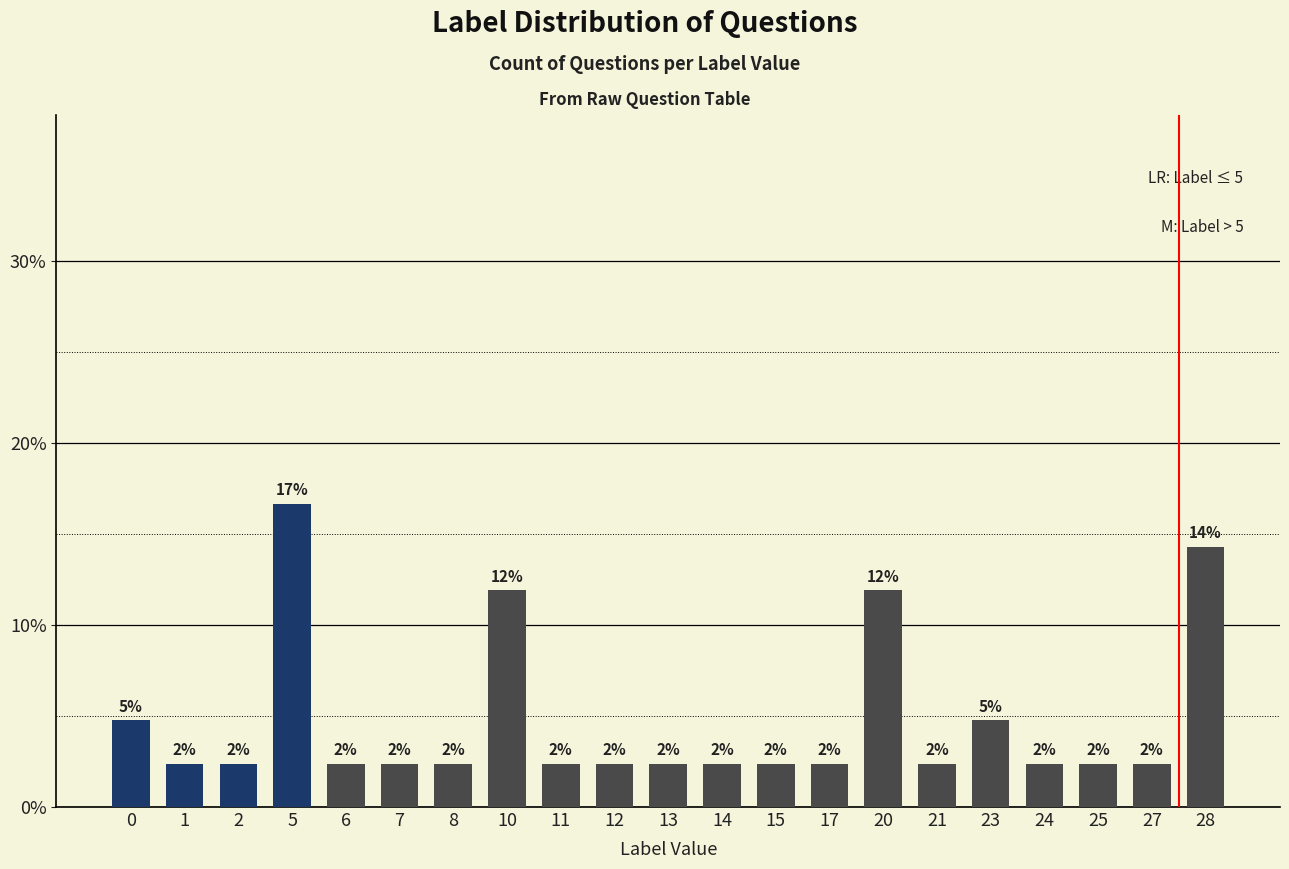

Reading left to right, transcribe all the data shown in this chart.

0.0	0.0	0.0	0.2	0.0	0.0	0.0	0.1	0.0	0.0	0.0	0.0	0.0	0.0	0.1	0.0	0.0	0.0	0.0	0.0	0.1